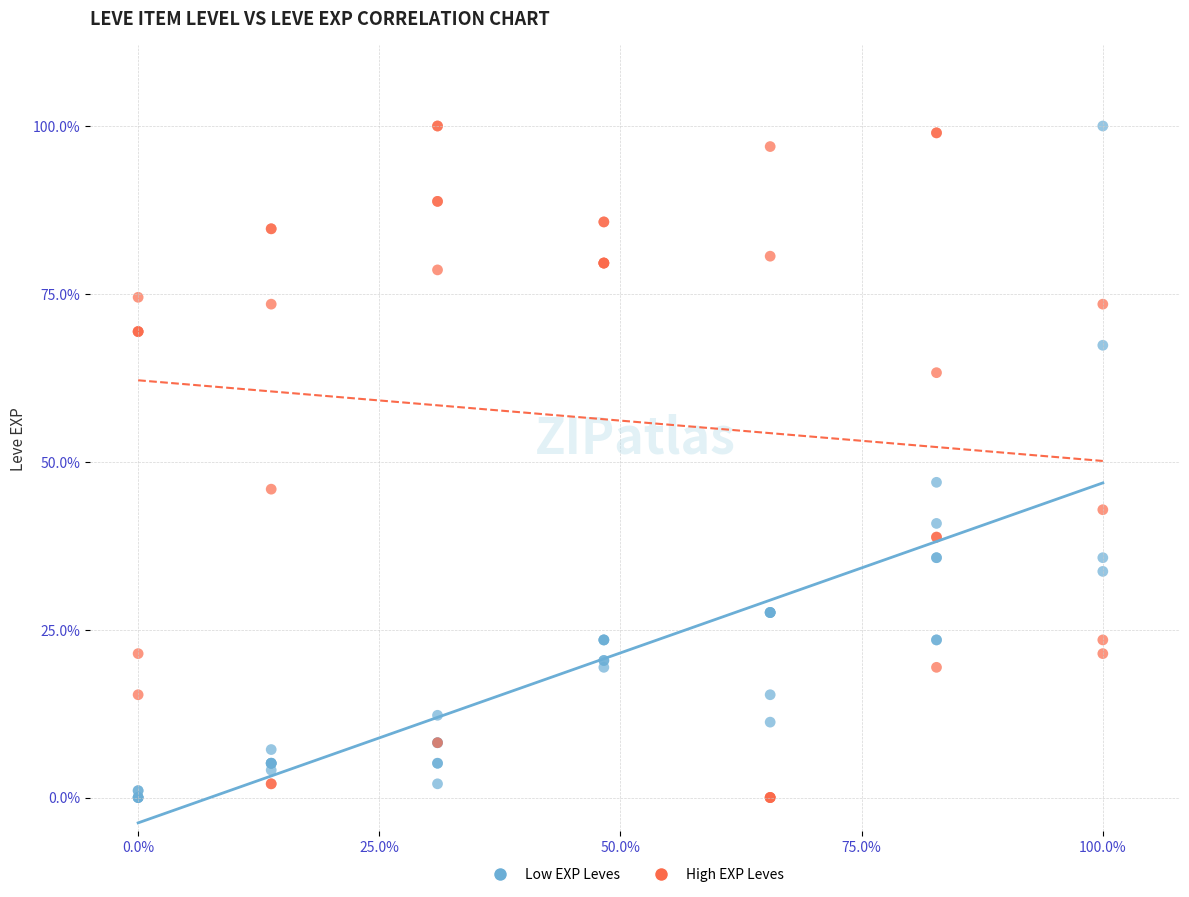

What are all the series names shown in the legend?

Low EXP Leves, High EXP Leves